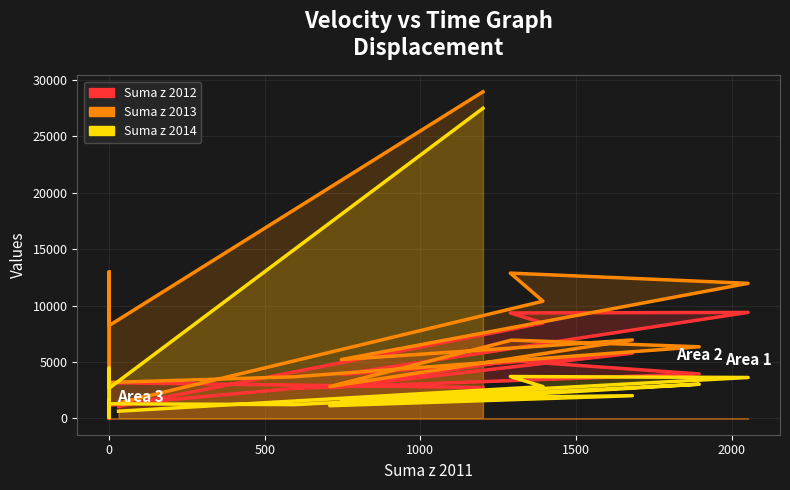

At which category does Suma z 2013 reach its first local peak?

500